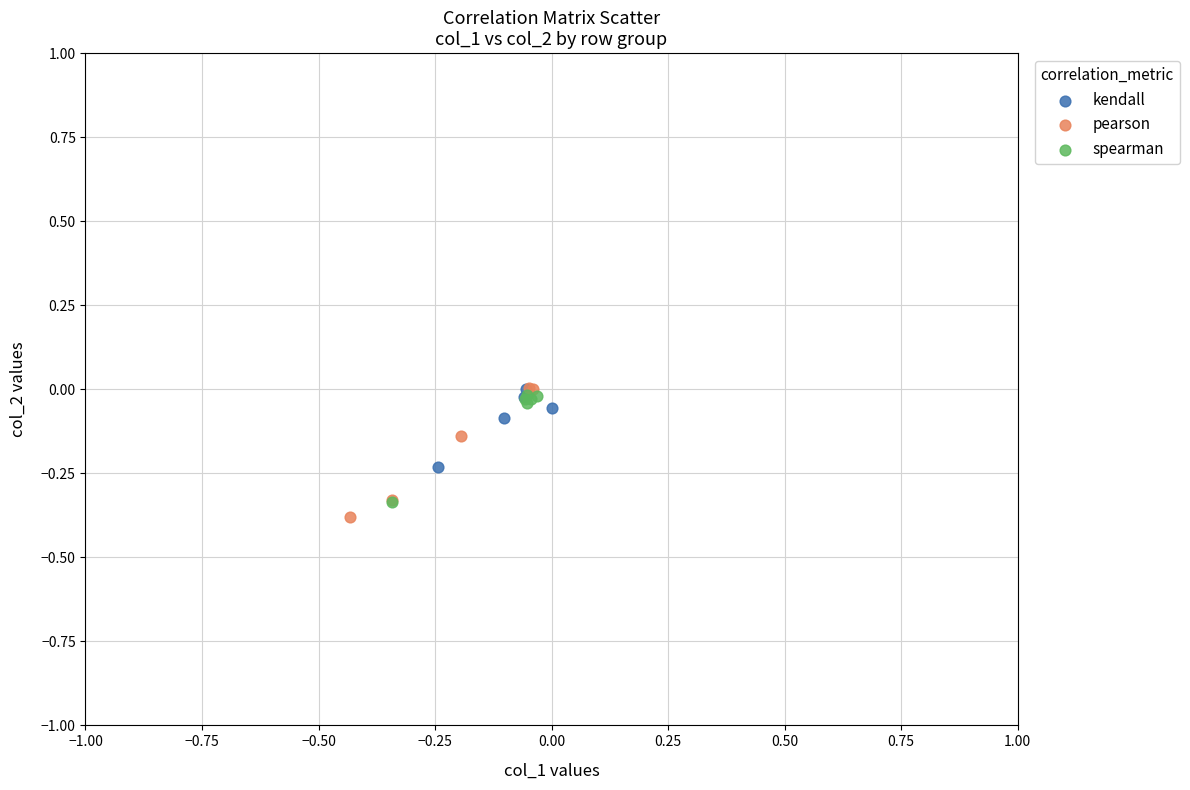

What are all the series names shown in the legend?

kendall, pearson, spearman